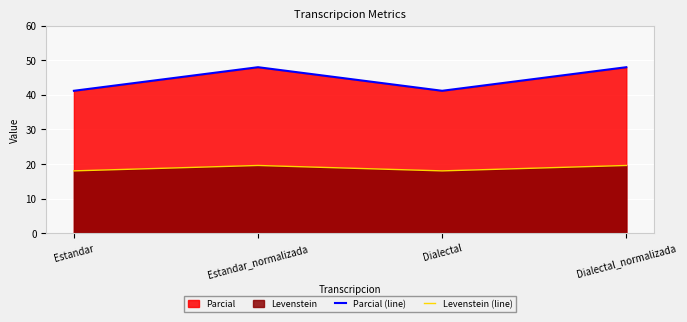

What is the spread (max minus min) of values at Estandar?

23.2